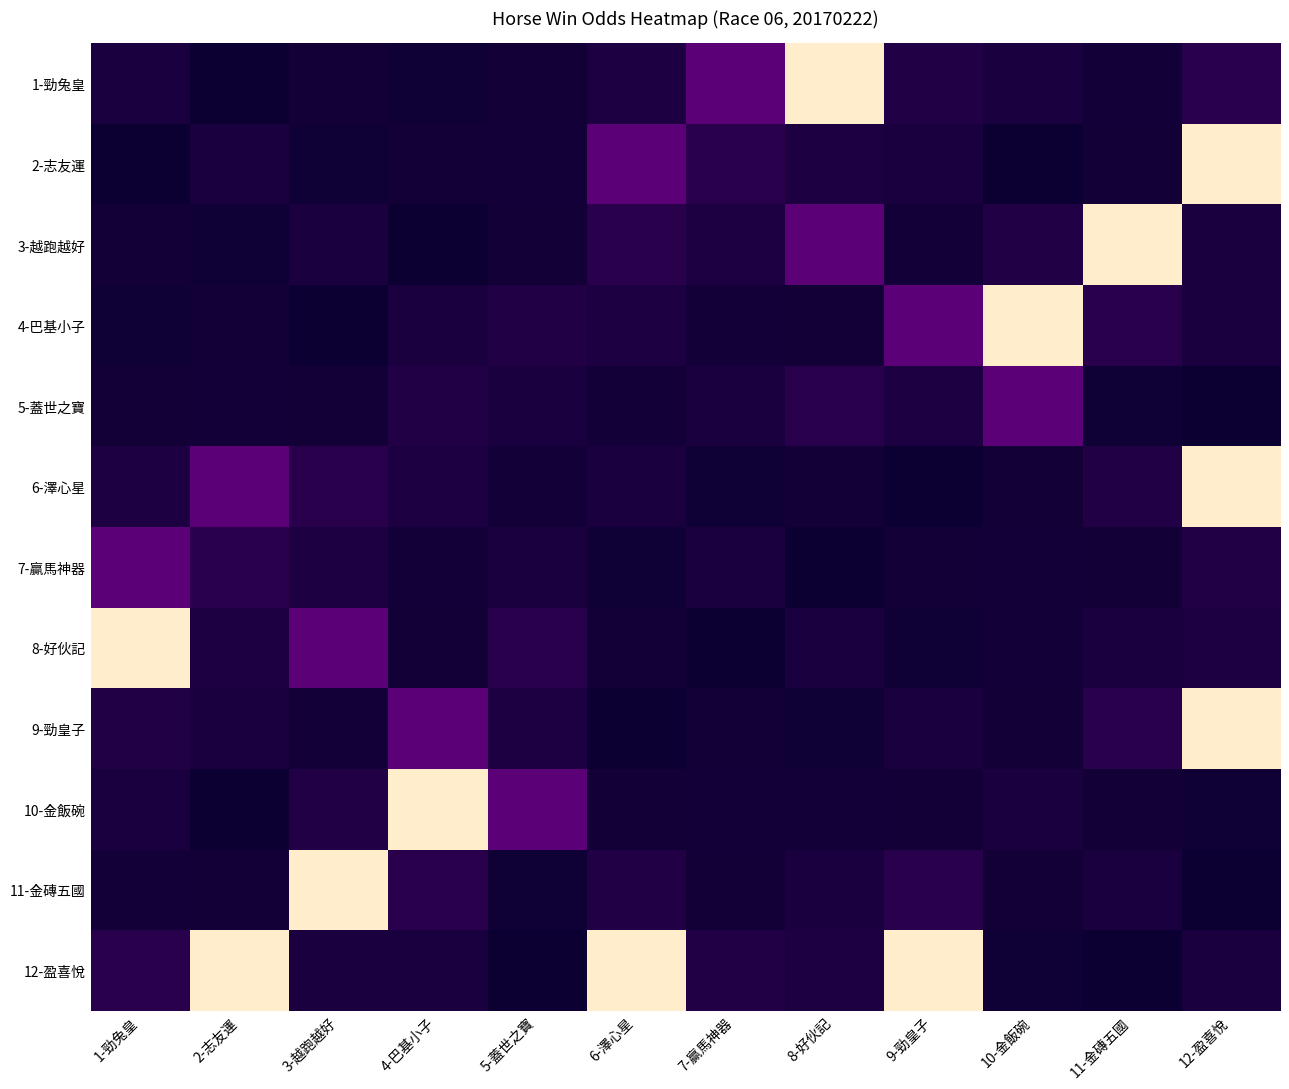

Rank the series at 12-盈喜悅 from highest to lowest value.

2-志友運, 6-澤心星, 9-勁皇子, 1-勁兔皇, 7-贏馬神器, 8-好伙記, 3-越跑越好, 4-巴基小子, 12-盈喜悅, 10-金飯碗, 5-蓋世之寶, 11-金磚五國